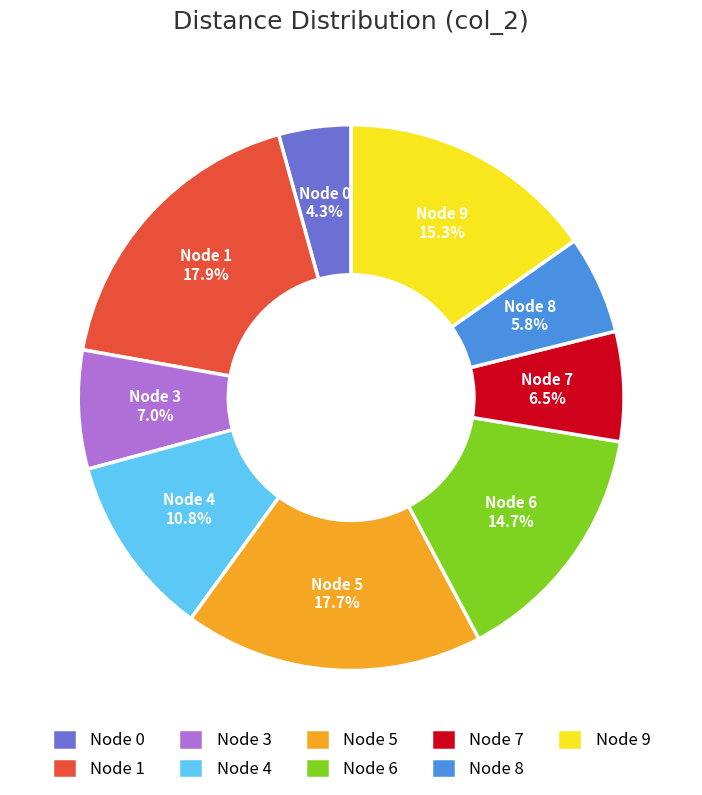

Count the number of slices in the pie.

9